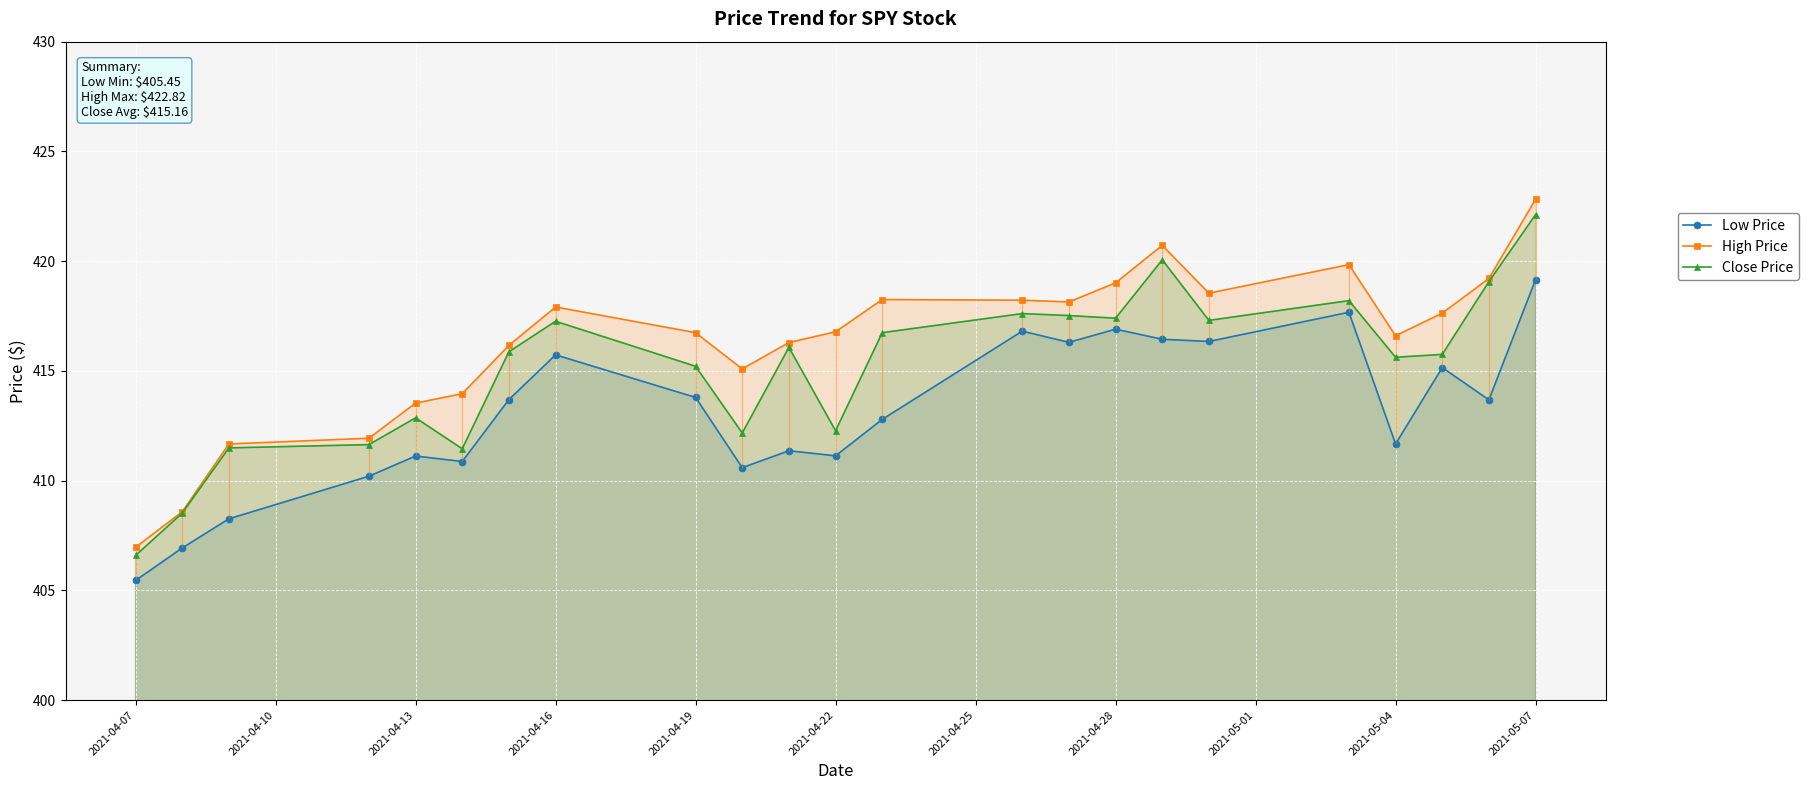

What are all the series names shown in the legend?

Low Price, High Price, Close Price